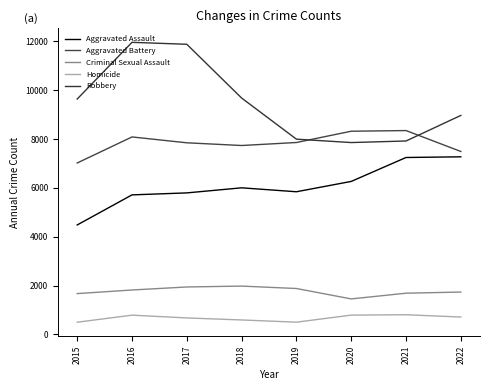

True or false: Aggravated Assault and Aggravated Battery cross at least once.

False